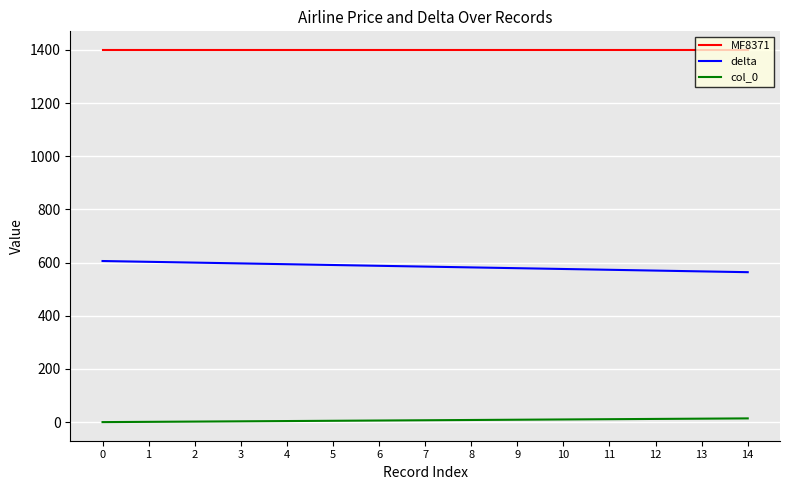

True or false: delta and col_0 cross at least once.

False